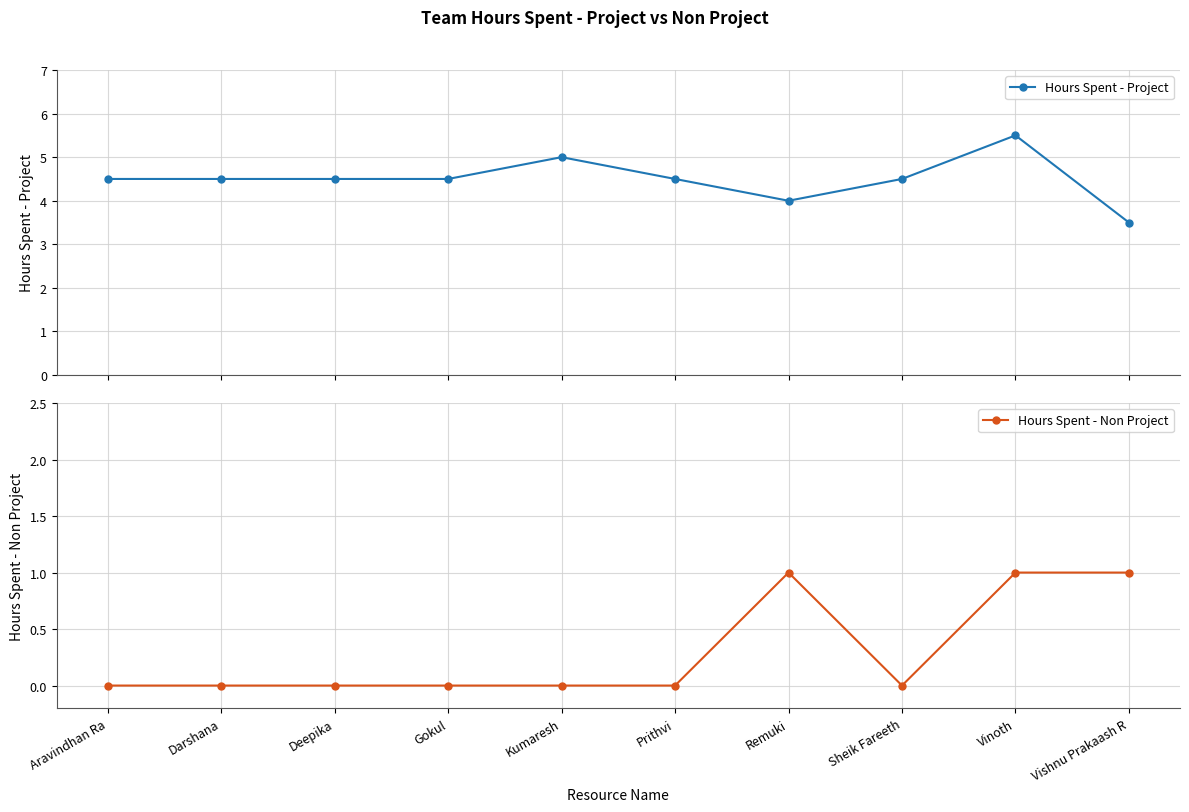

In Hours Spent - Non Project, how many points are lower than both neighbors (excluding endpoints)?

1